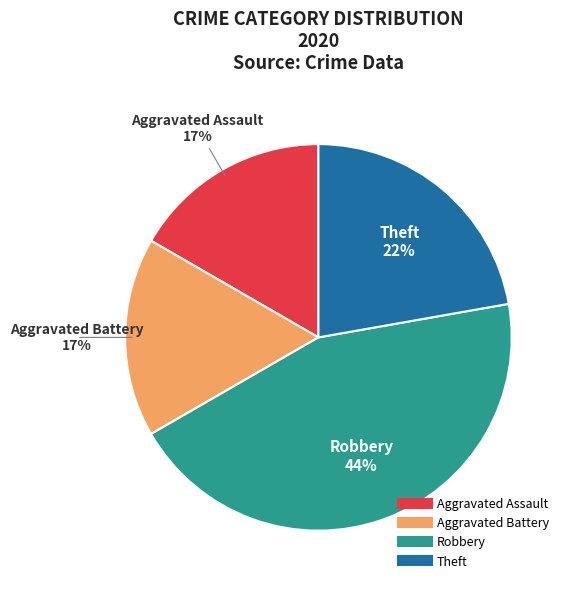

Which category has the biggest portion of the pie?

Robbery